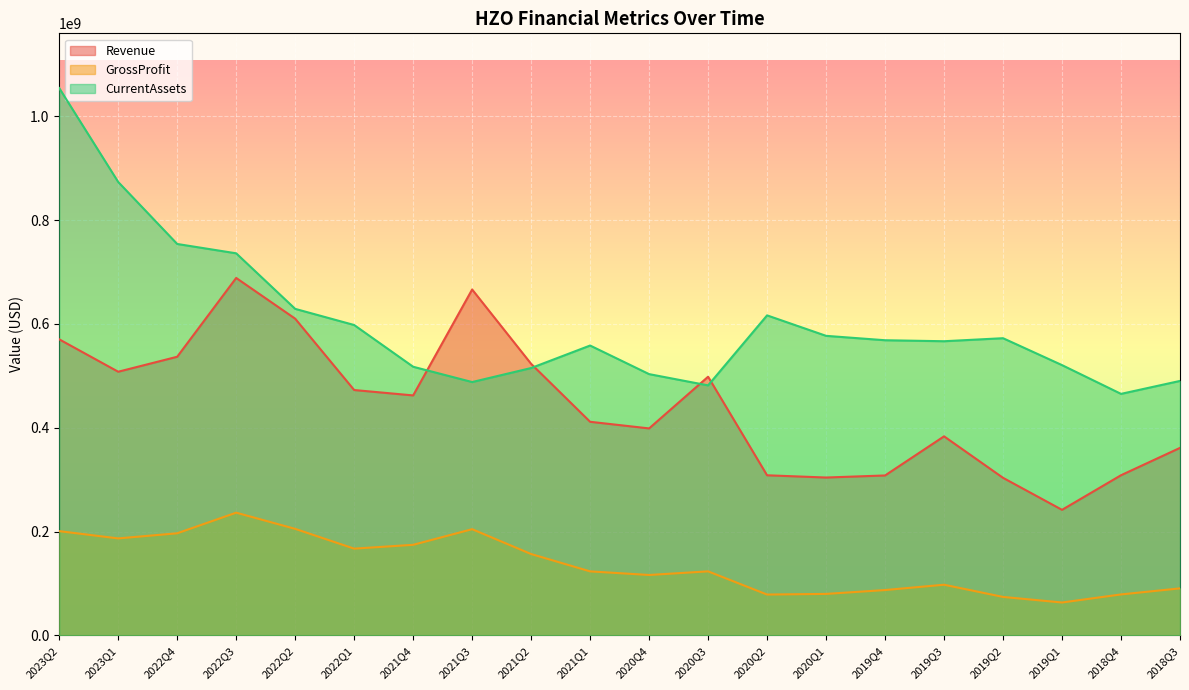

True or false: Revenue and GrossProfit intersect in this chart.

False